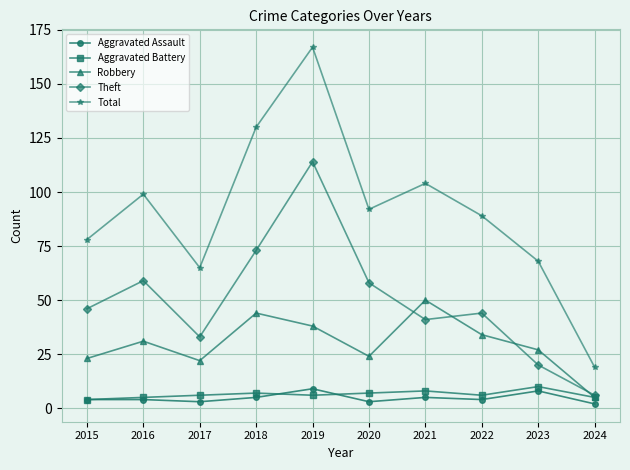

Which series has the largest total across all categories?

Total